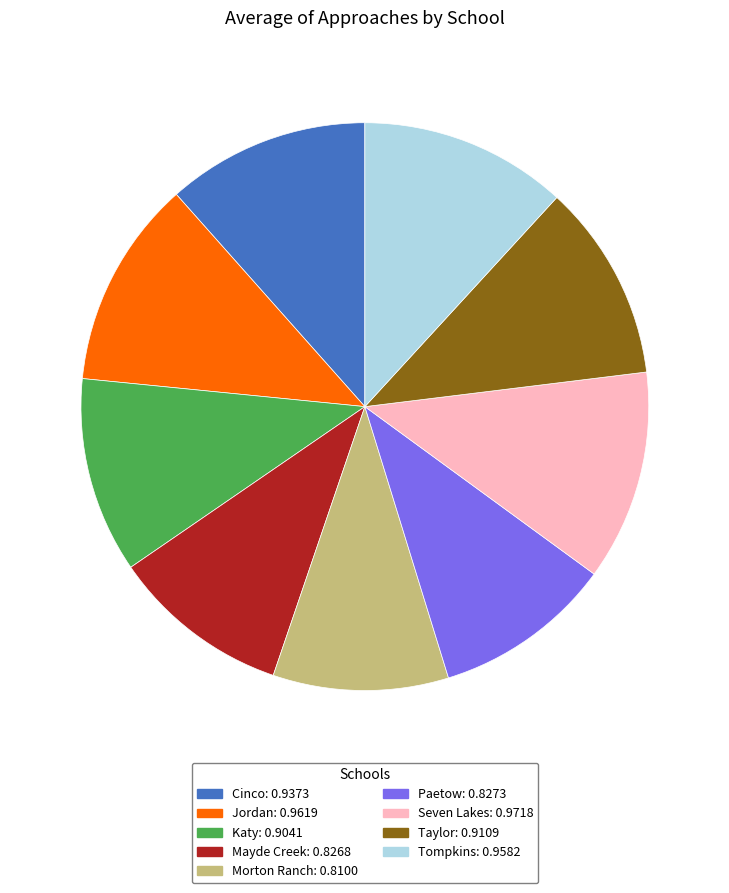

Is there a majority slice in this chart?

No